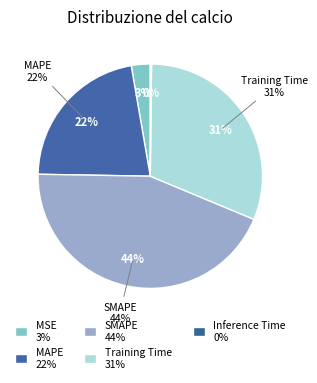

Which slice is the smallest?

Inference Time